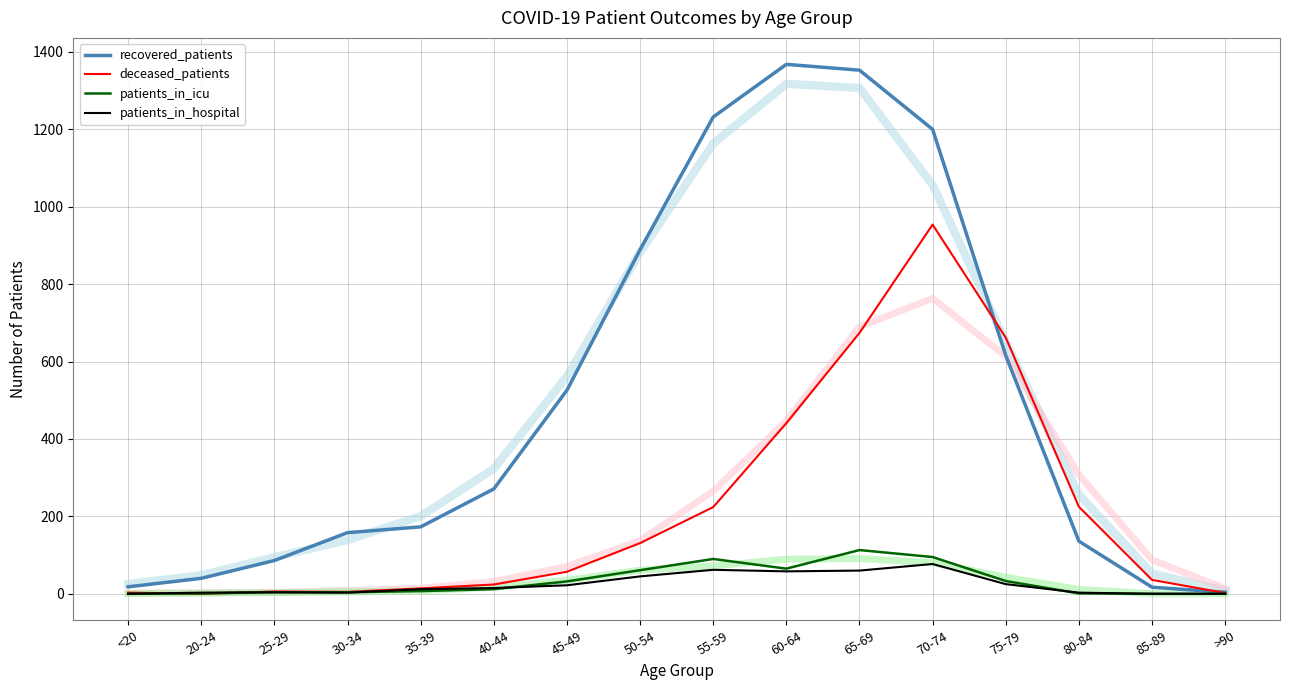

Is it true that deceased_patients equals 14 at 35-39?

True